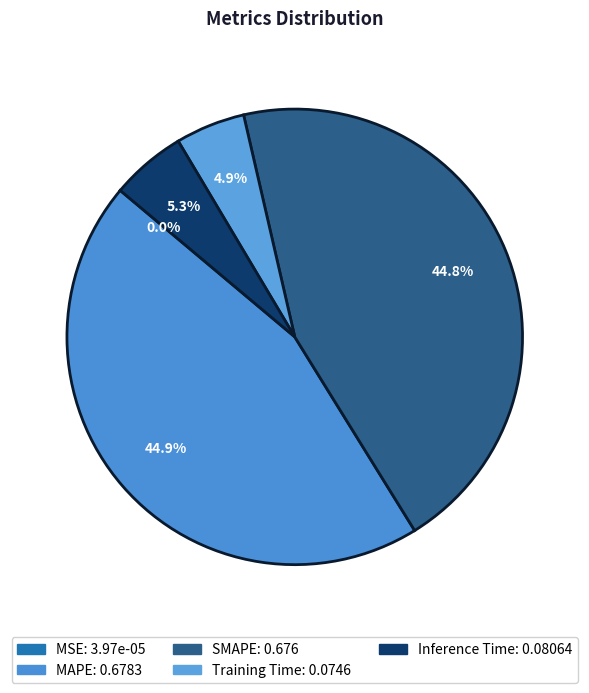

Count the number of slices in the pie.

5